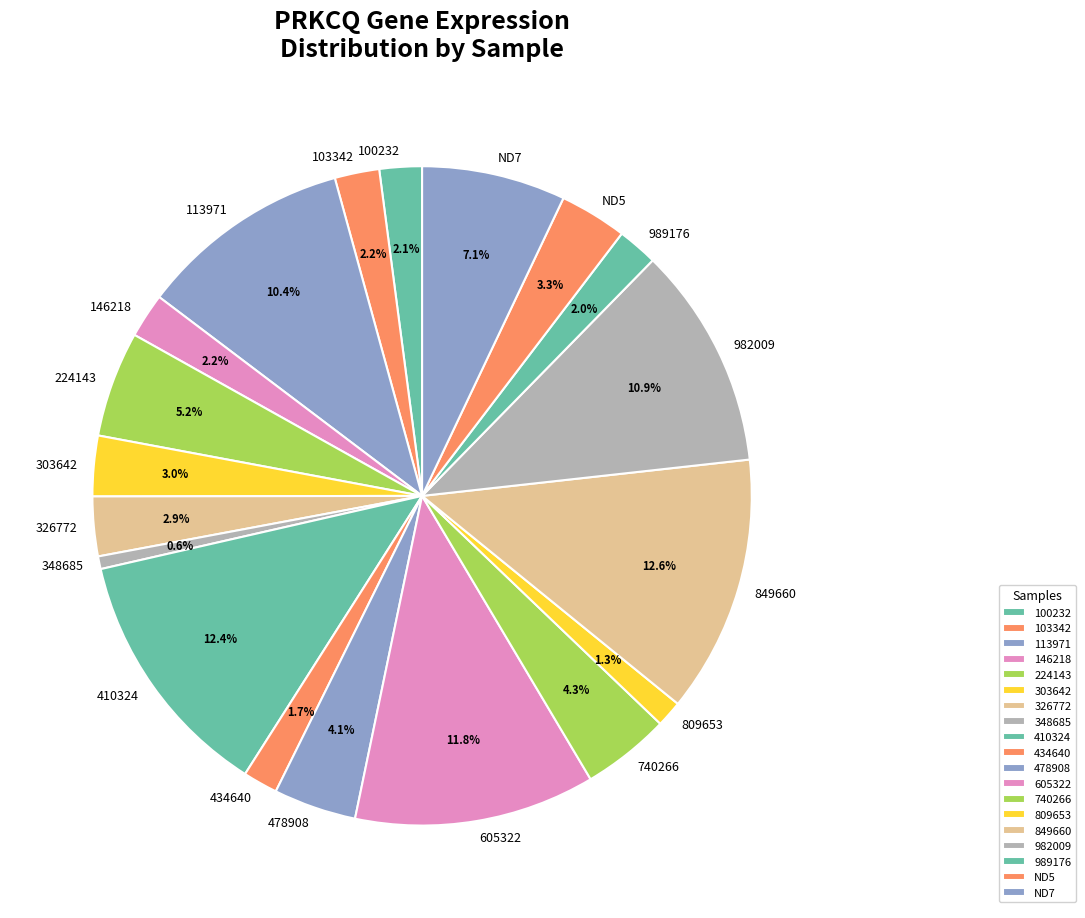

What is the smallest slice in the pie chart?

348685